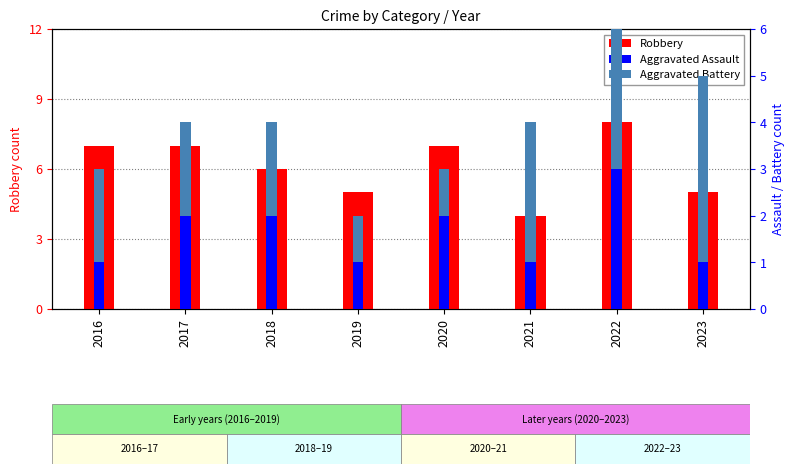

Reading left to right, what are all the values shown in this chart?

Robbery: 2016=7	2017=7	2018=6	2019=5	2020=7	2021=4	2022=8	2023=5
Aggravated Assault: 2016=1	2017=2	2018=2	2019=1	2020=2	2021=1	2022=3	2023=1
Aggravated Battery: 2016=2	2017=2	2018=2	2019=1	2020=1	2021=3	2022=3	2023=4